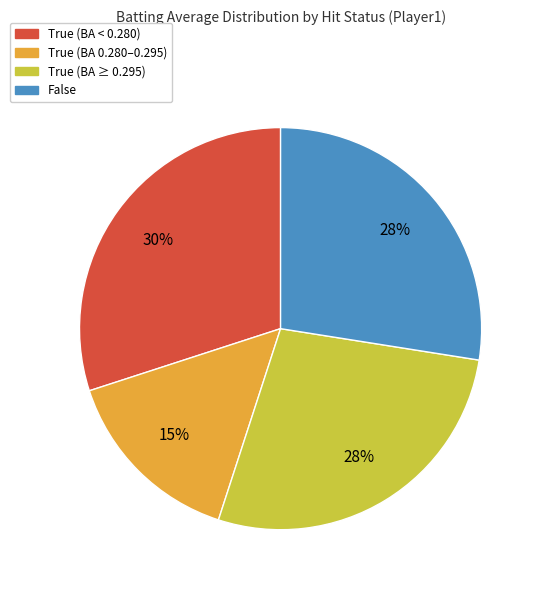

Does any single category account for the majority?

No